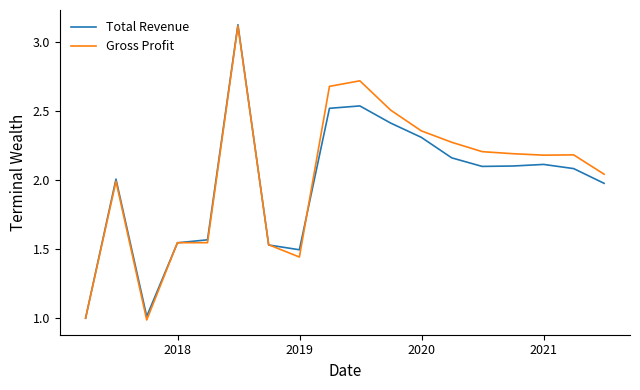

What is the sum of all Total Revenue values?

35.6